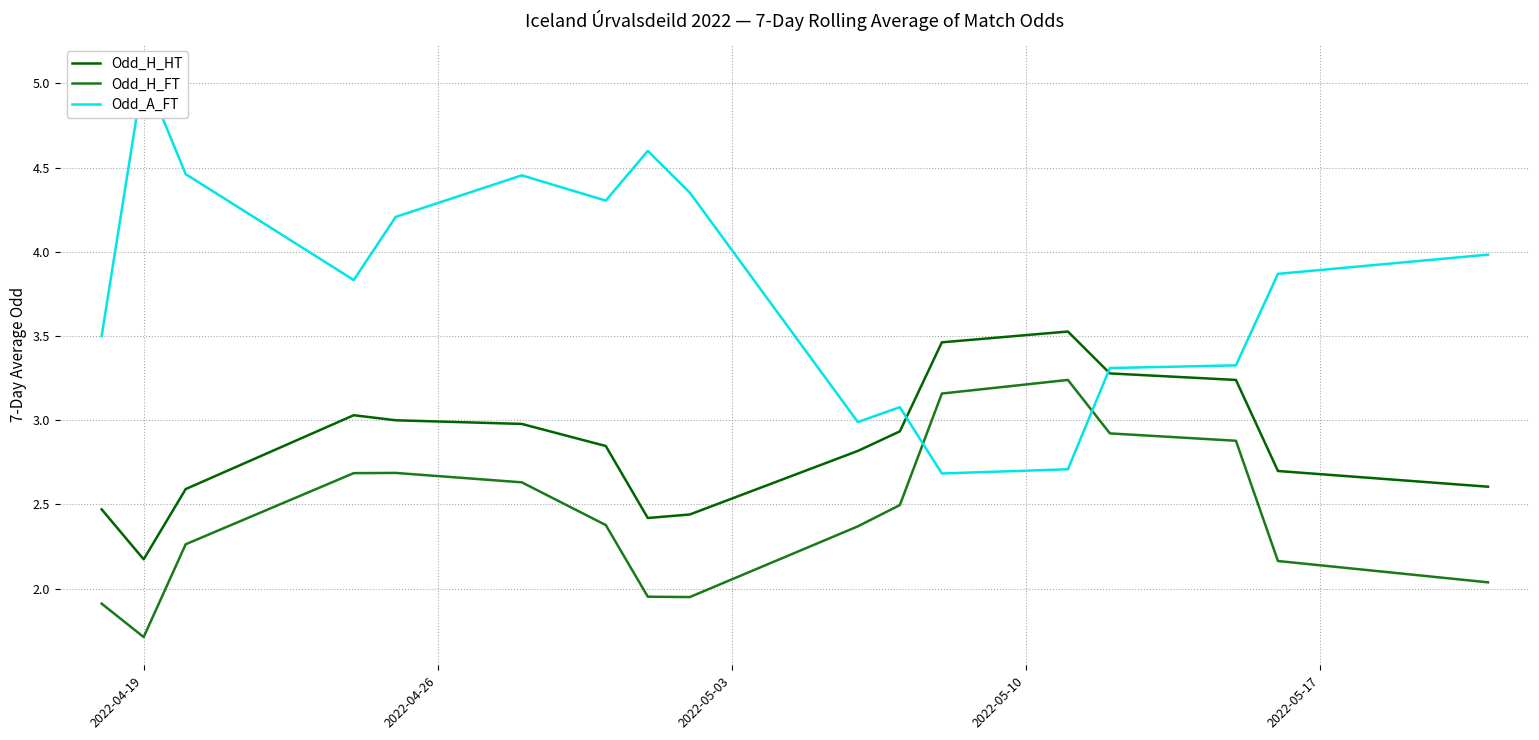

What is the smallest value displayed?

1.7